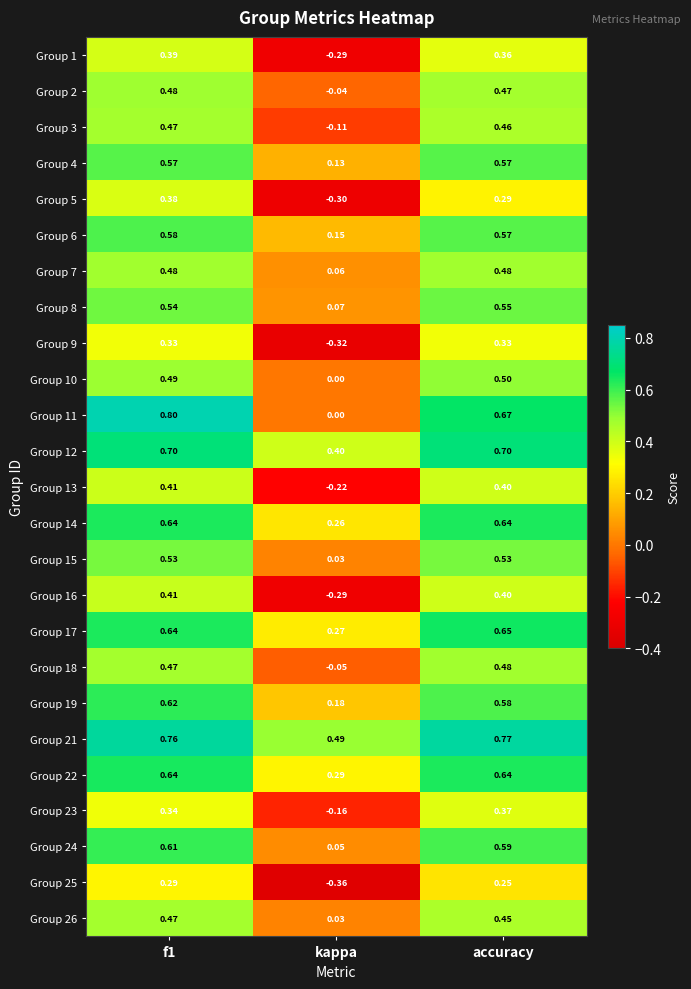

Where is Group 7 nearest to the value 0?

kappa